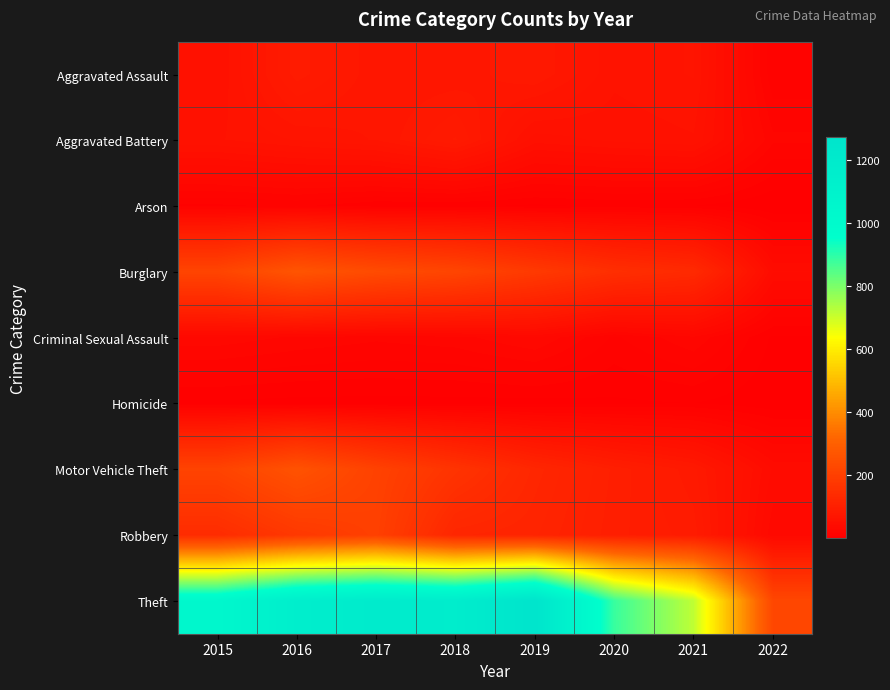

At which category is the sum across all series the highest?

2016